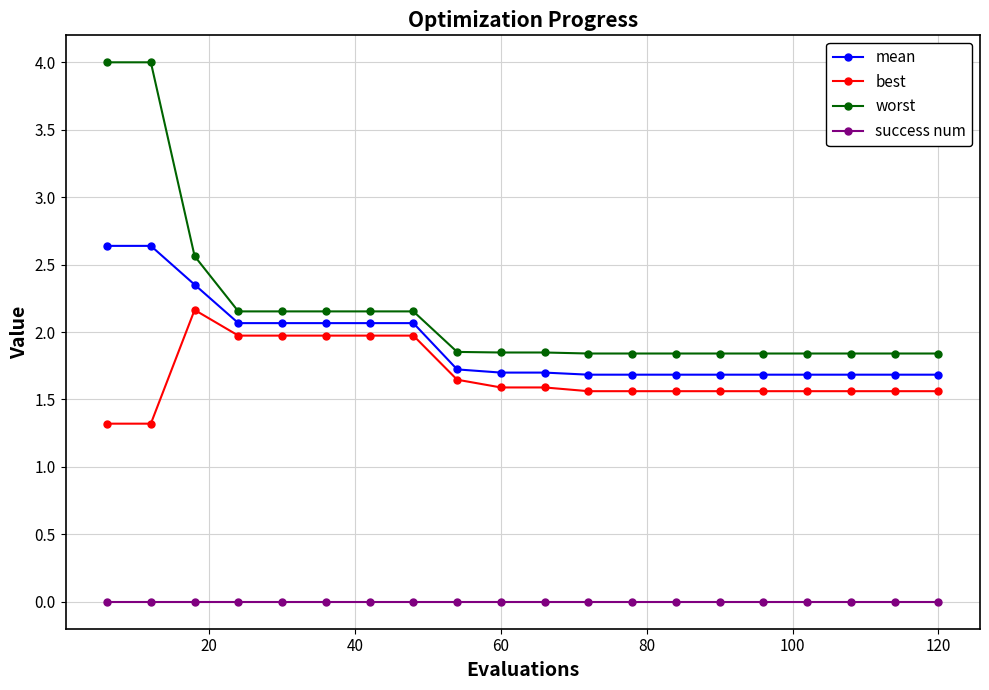

What is the maximum value shown in the chart?

4.0